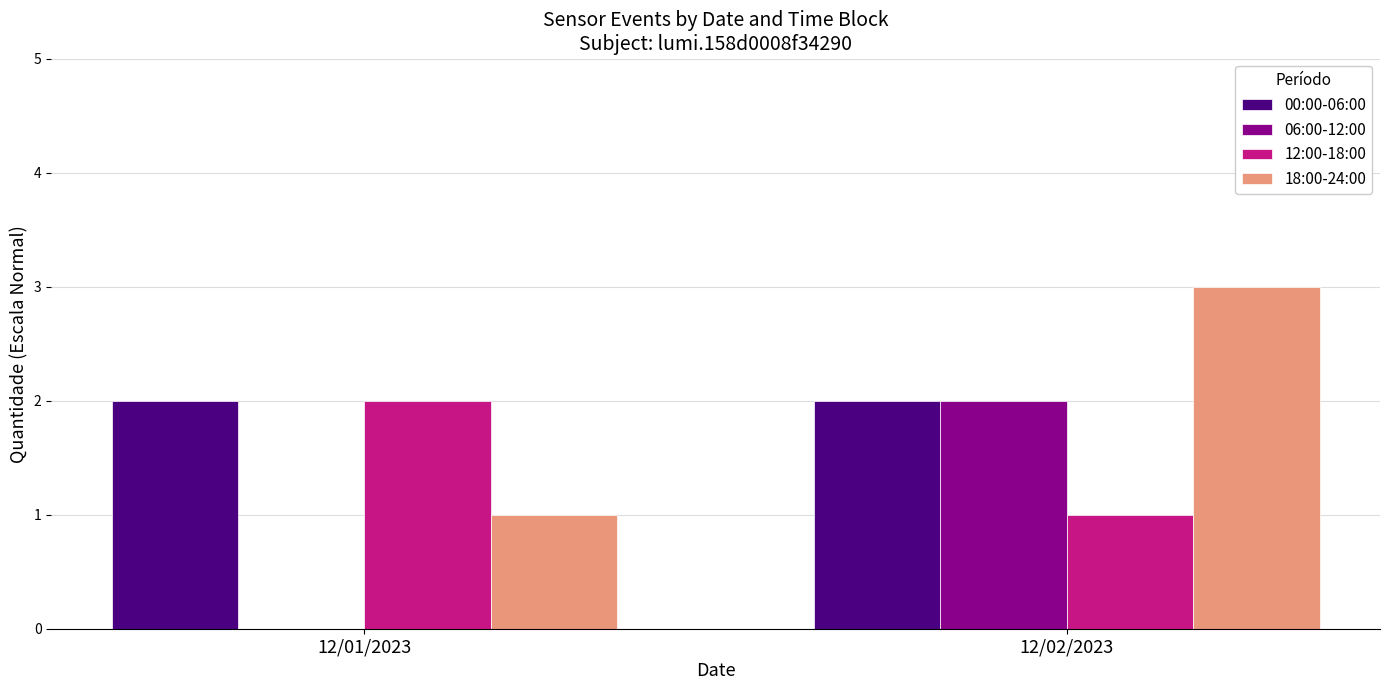

Is it true that 00:00-06:00 equals 3 at 12/01/2023?

False